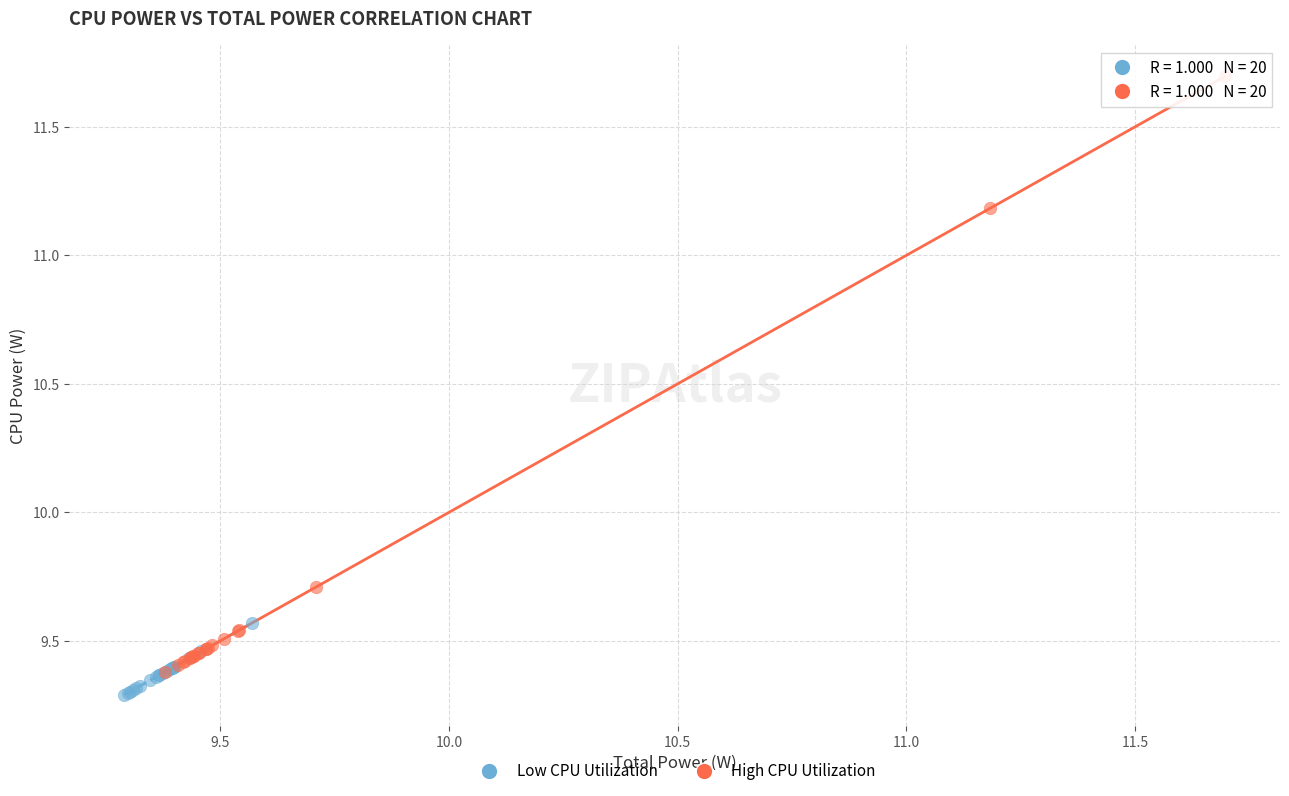

Which series contains the highest Y value?

High CPU Utilization